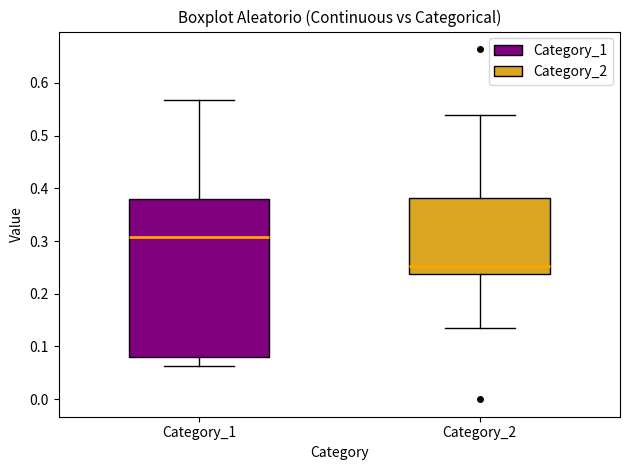

Which box's median line is the lowest?

Category_2